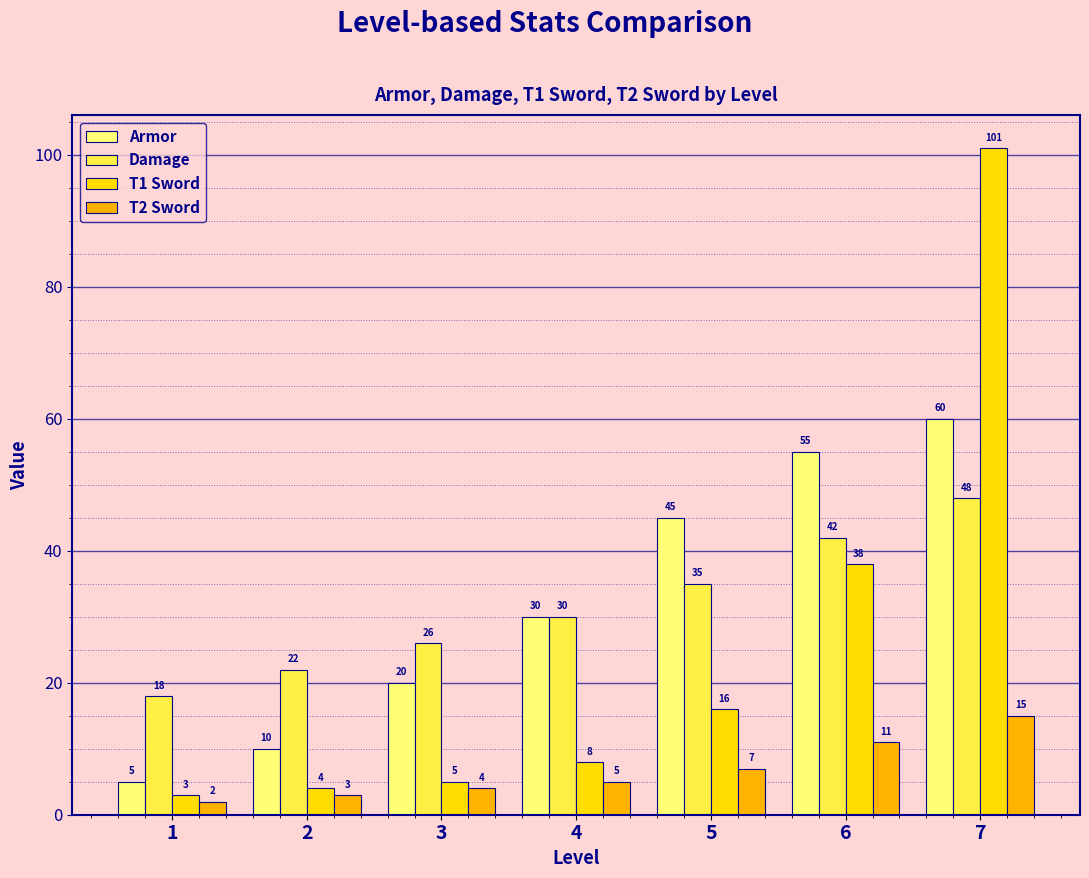

How many series are shown in this chart?

4